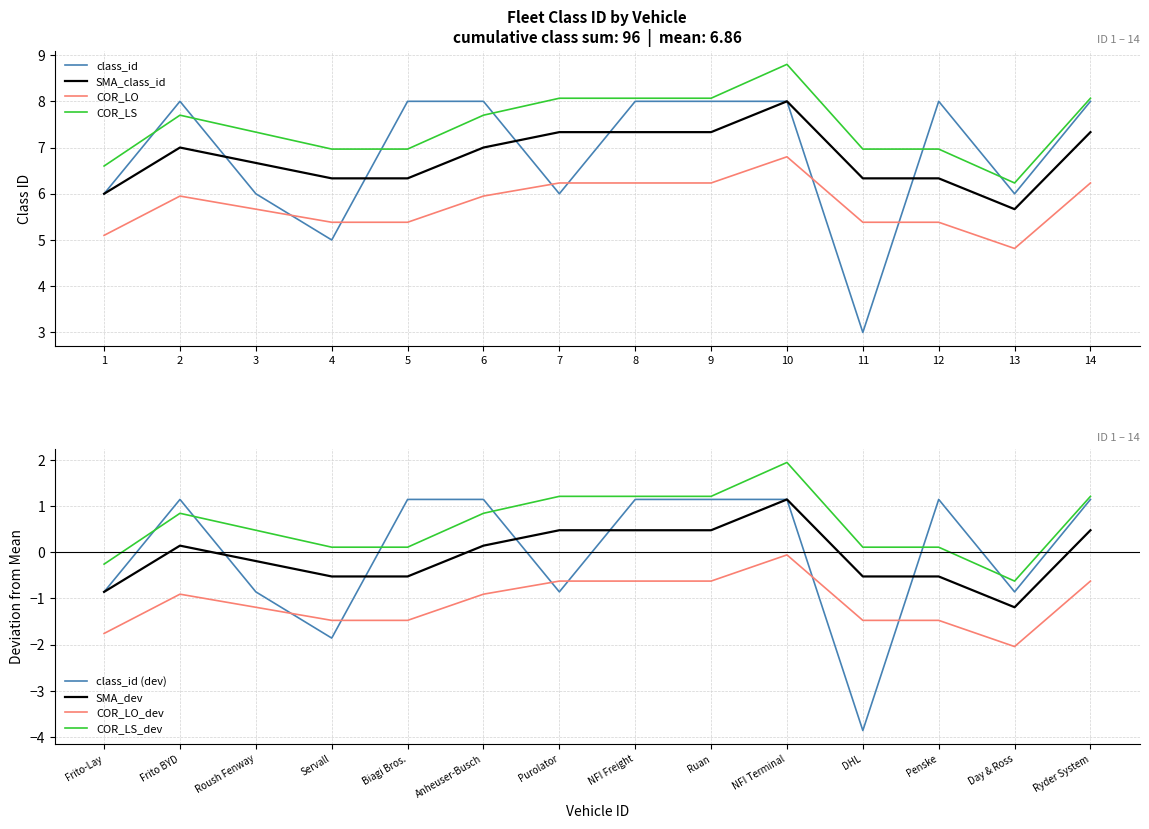

List the labels in order of value, smallest first.

11, 4, 1, 3, 7, 13, 2, 5, 6, 8, 9, 10, 12, 14